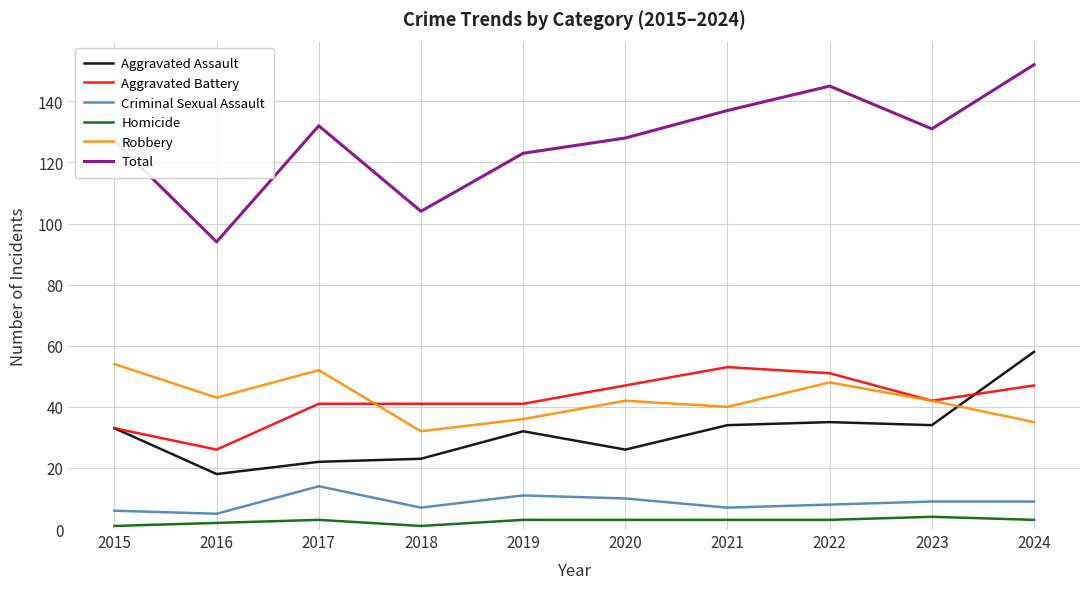

The Aggravated Assault series shows 41 at 2020. True or false?

False